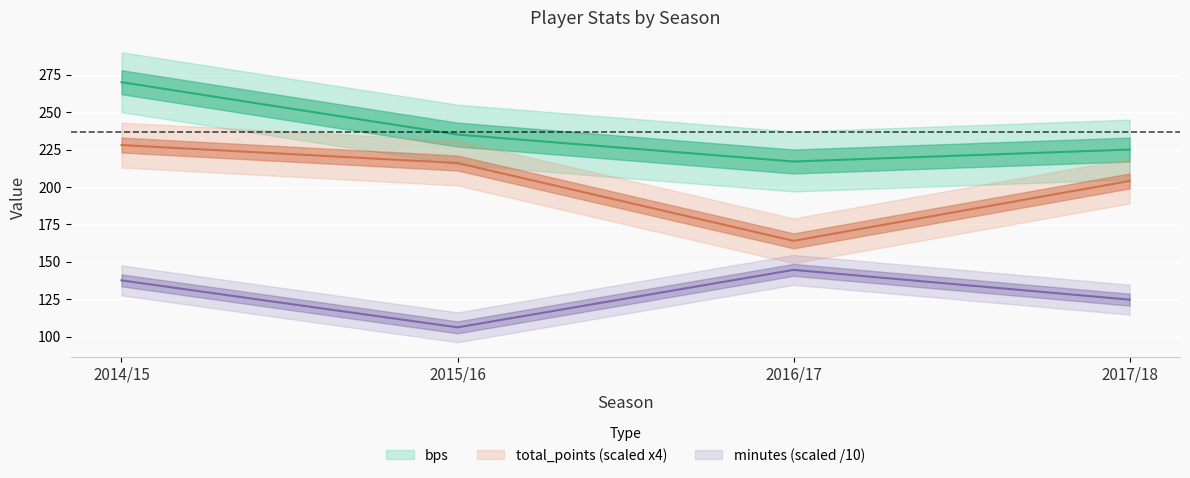

True or false: total_points and minutes intersect in this chart.

False